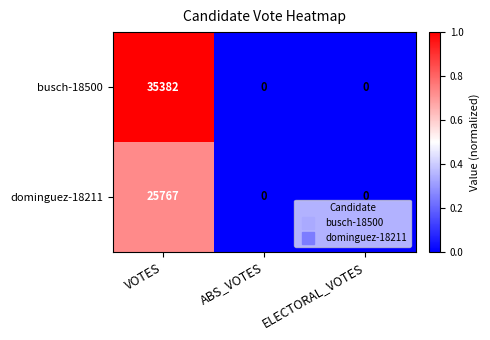

How many categories are shown in the chart?

3